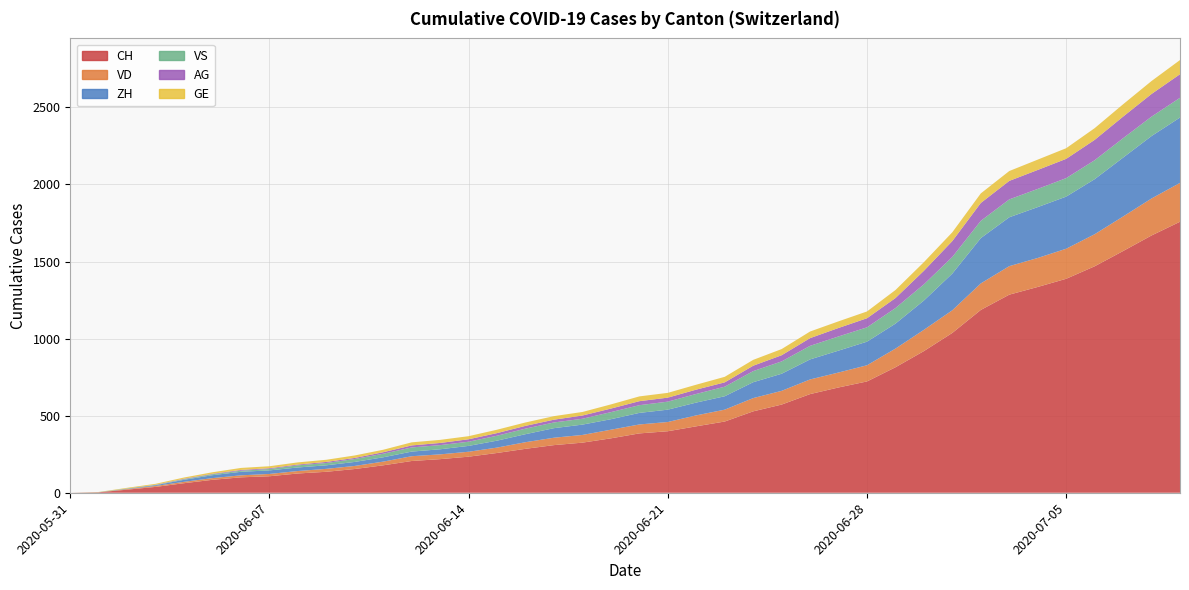

Reading left to right, extract all data points from this chart.

CH: 0	3	20	38	62	84	100	107	125	136	154	178	206	218	234	258	285	309	325	353	385	399	431	462	528	572	640	683	722	814	919	1037	1186	1285	1335	1388	1469	1568	1669	1758
VD: 0	0	4	6	9	11	13	15	16	19	20	24	31	31	32	35	43	48	50	56	58	60	71	77	86	89	95	97	105	121	138	147	172	185	188	195	208	224	240	252
ZH: 0	0	2	5	13	19	23	23	23	23	26	28	30	33	38	45	52	62	67	68	75	80	83	87	103	111	130	142	153	162	190	238	294	317	330	338	357	382	405	424
VS: 0	1	2	2	4	6	7	9	14	15	19	23	27	27	27	32	36	37	38	46	50	52	56	62	72	80	88	92	93	101	105	108	112	116	118	120	123	126	126	128
AG: 0	0	0	1	3	3	5	5	5	7	7	10	13	14	16	17	18	18	21	23	26	26	28	28	35	40	50	55	59	65	88	103	116	120	123	125	132	140	147	153
GE: 0	1	4	6	8	10	13	13	14	14	16	16	20	20	20	22	22	23	23	27	31	31	32	36	38	40	43	43	44	52	56	57	62	64	67	69	76	80	84	92